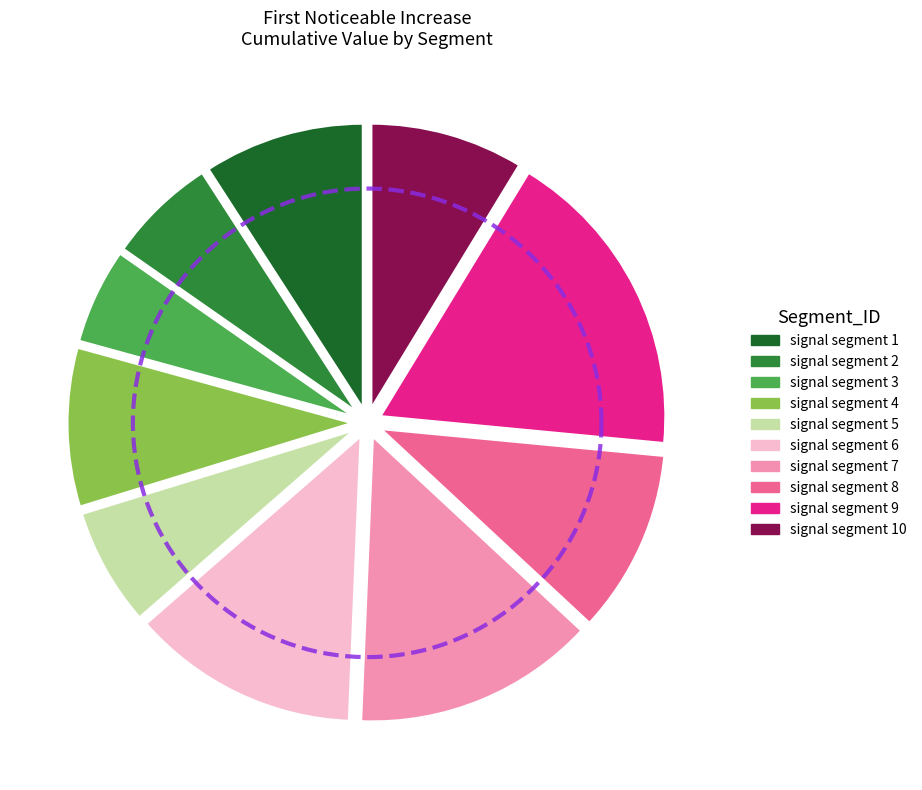

Which category has the biggest portion of the pie?

signal segment 9